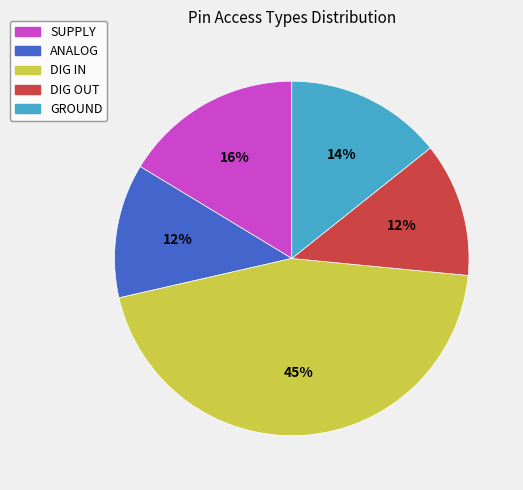

Is the sum of GROUND and DIG OUT greater than half?

No